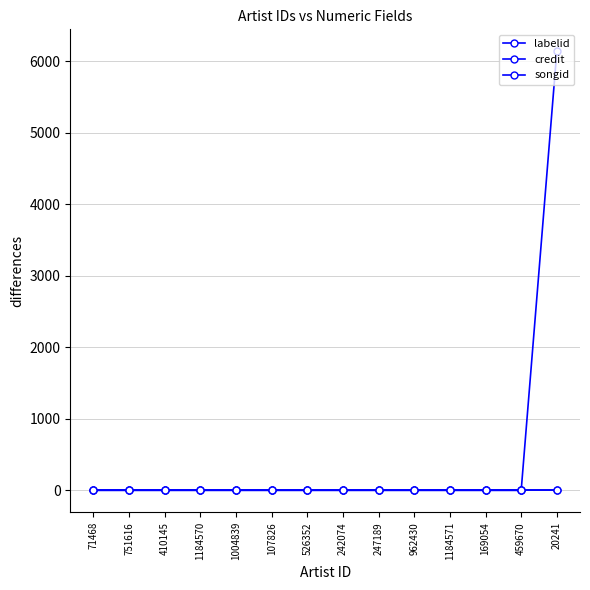

Which series has the largest range (max minus min)?

labelid